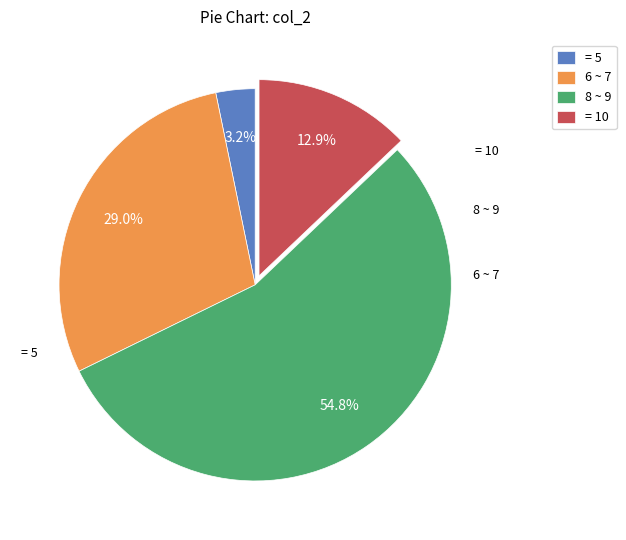

Rank the categories by value from highest to lowest.

8 ~ 9, 6 ~ 7, = 10, = 5